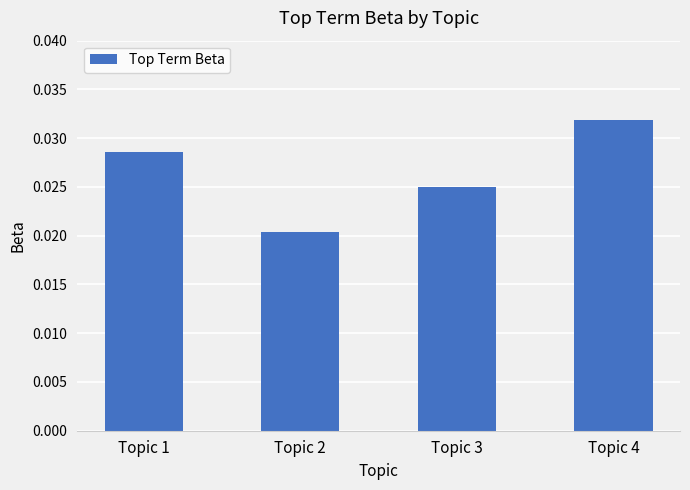

List the labels in order of value, smallest first.

Topic 2, Topic 3, Topic 1, Topic 4